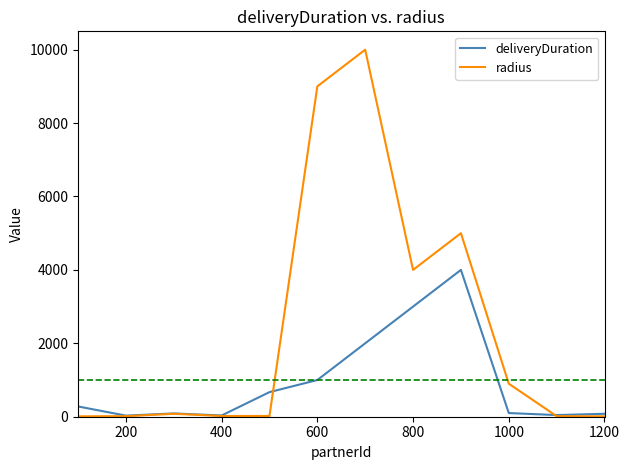

Which series has the largest range (max minus min)?

radius